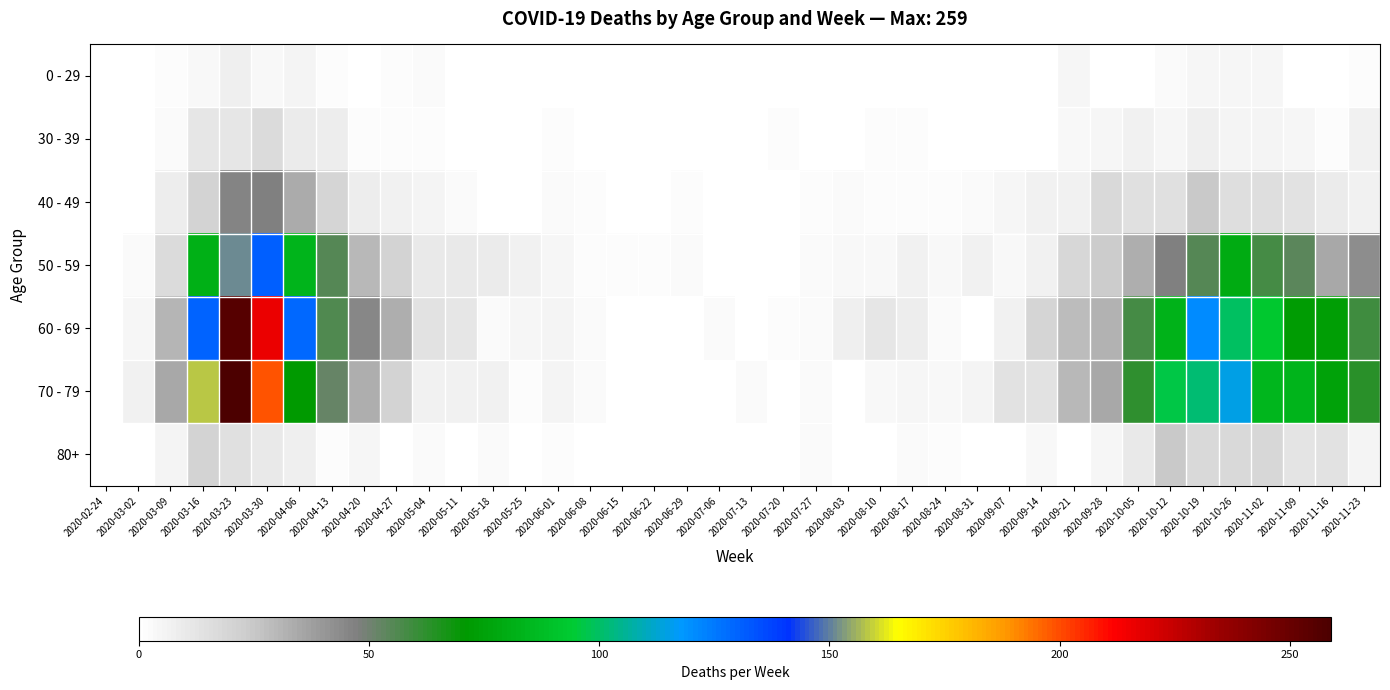

At which label does 50 - 59 first exceed 11?

2020-03-09